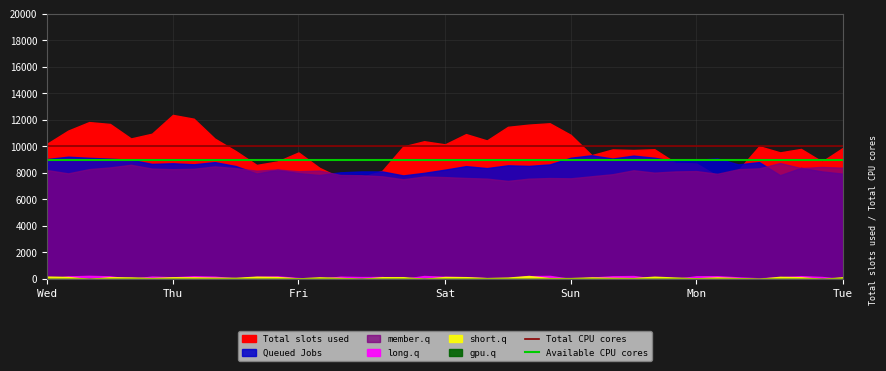

What is the highest value of the Total CPU cores series?

10000